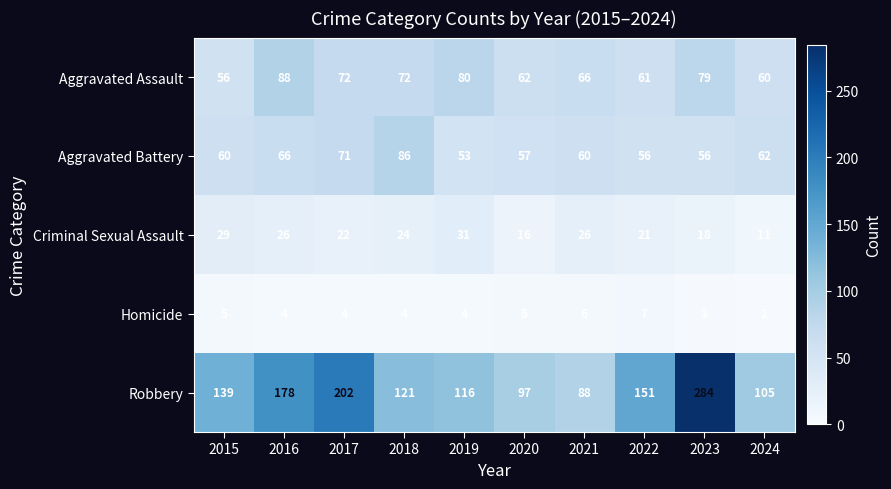

Count the number of categories in the chart.

10